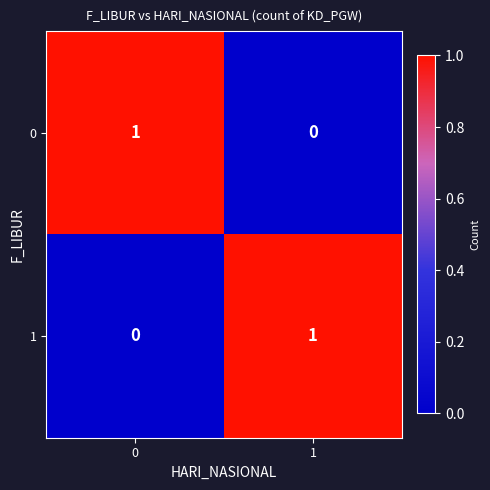

Is it true that 1 equals 1 at 1?

True